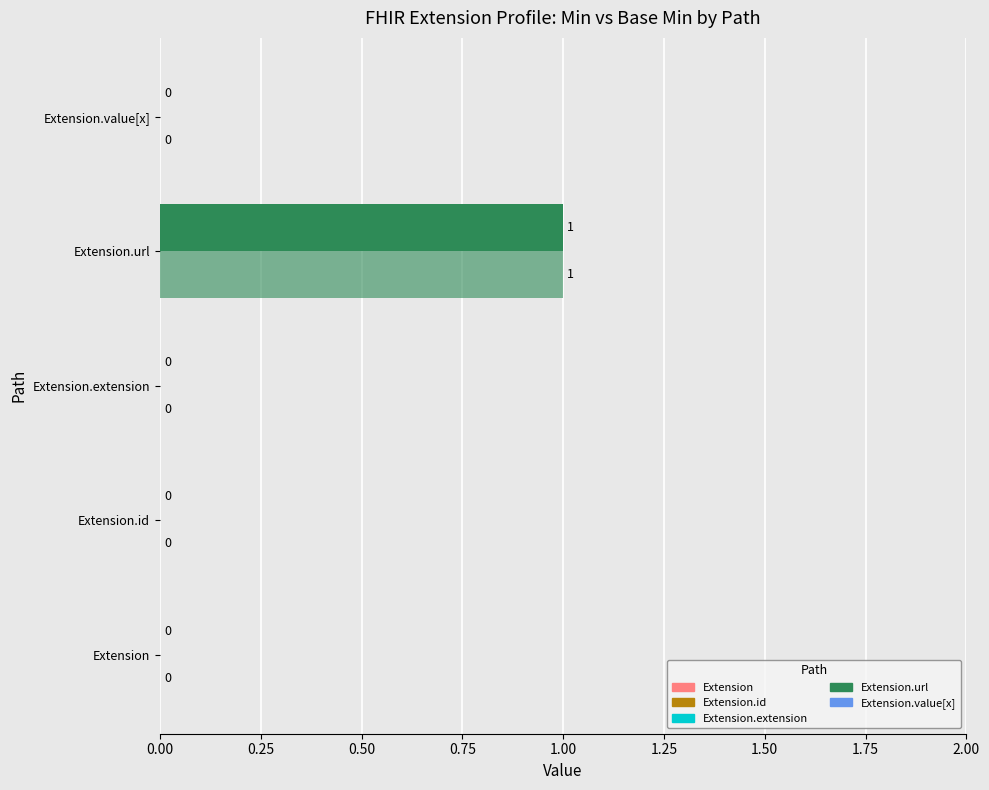

How many distinct data groups are displayed?

2